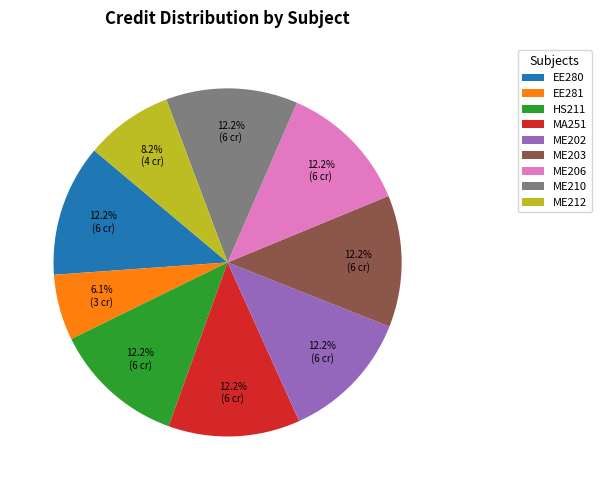

Is the sum of ME212 and ME202 greater than half?

No